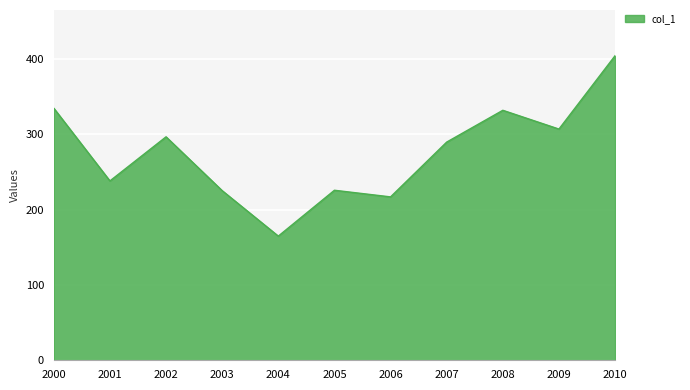

Approximately how many times larger is the value at 2003 compared to 2002?

0.8